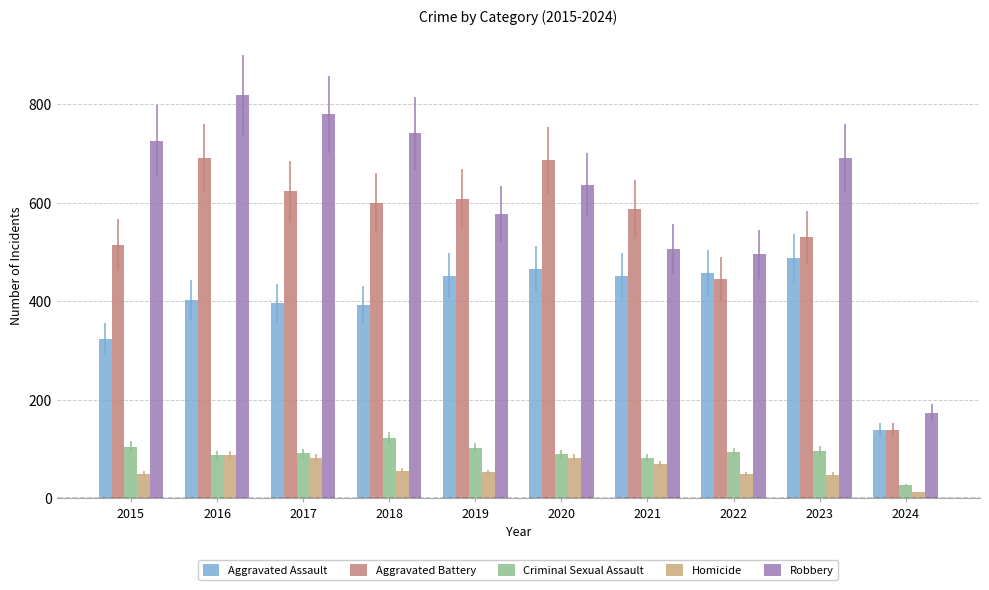

Does the chart contain stacked bars?

No